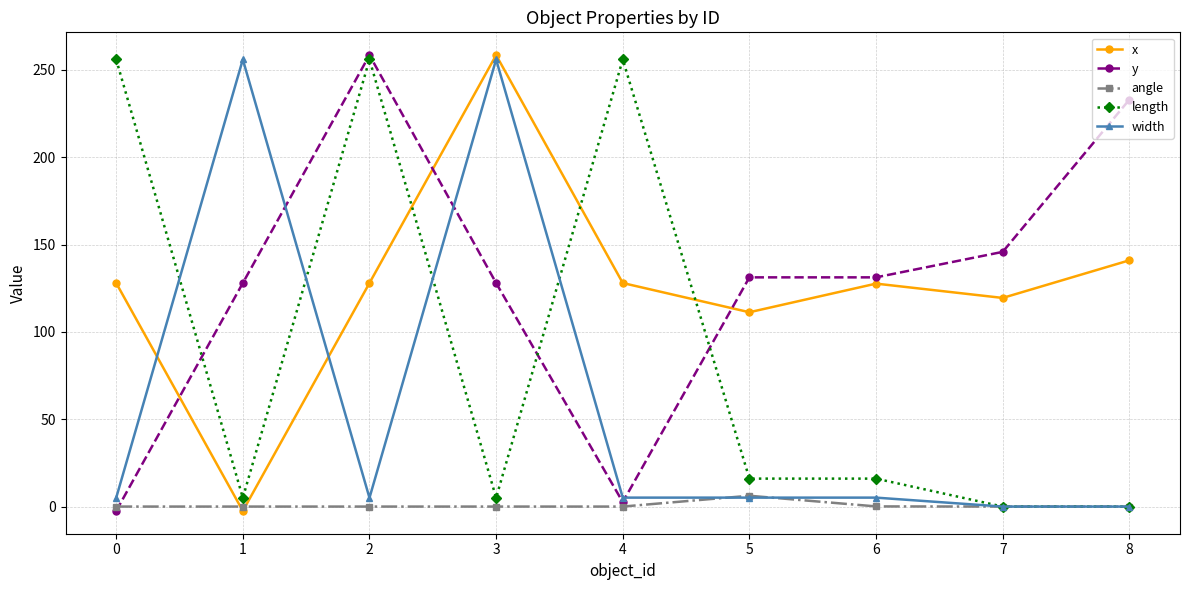

True or false: angle has a value of 0.1 at 6.

True